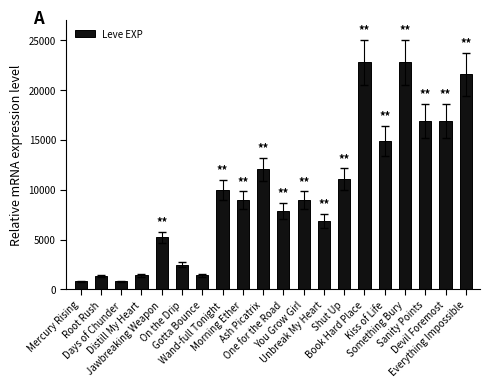

What is the average value?

9755